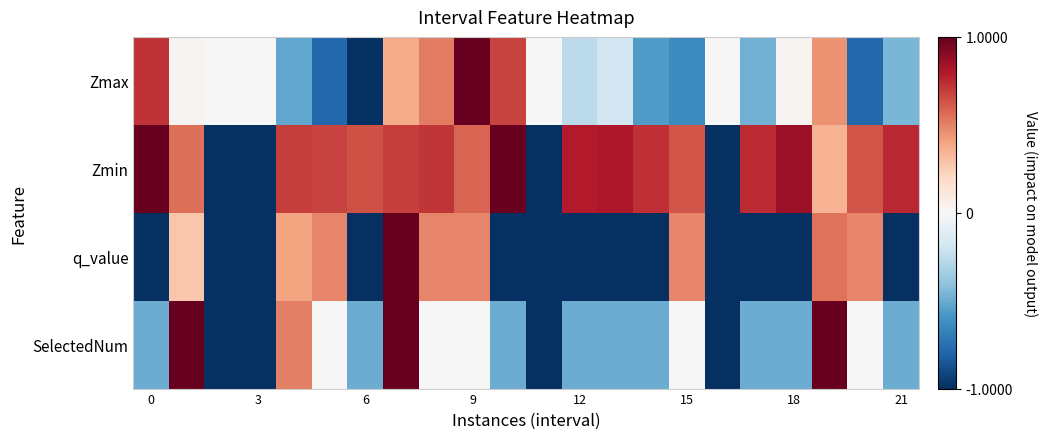

Which series has the largest range (max minus min)?

Zmax